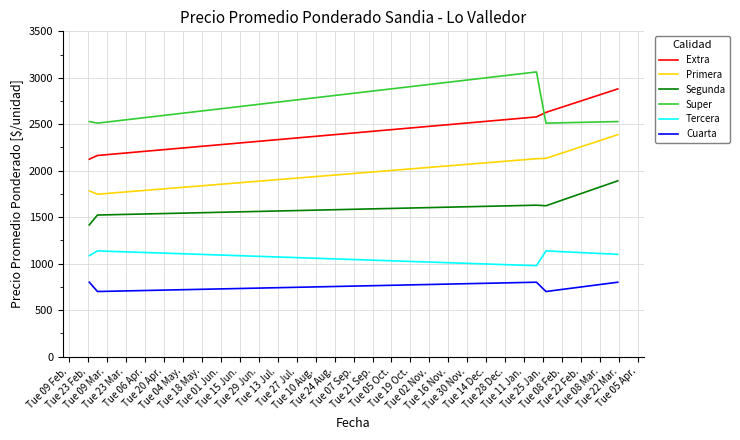

How many interior local peaks does the Cuarta series have?

1